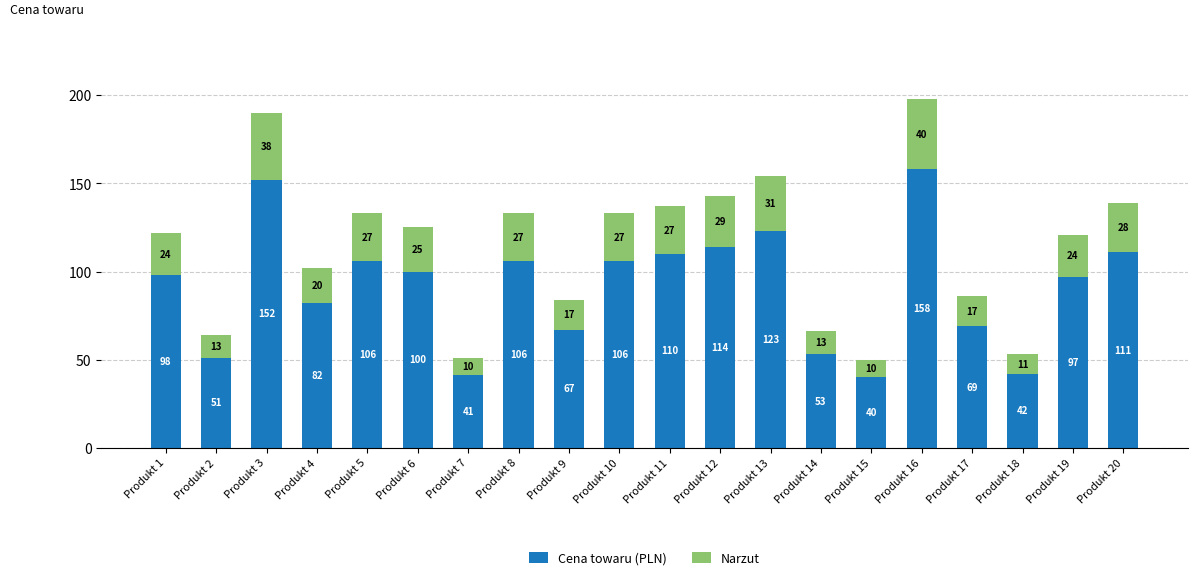

Does the chart contain any negative values?

No